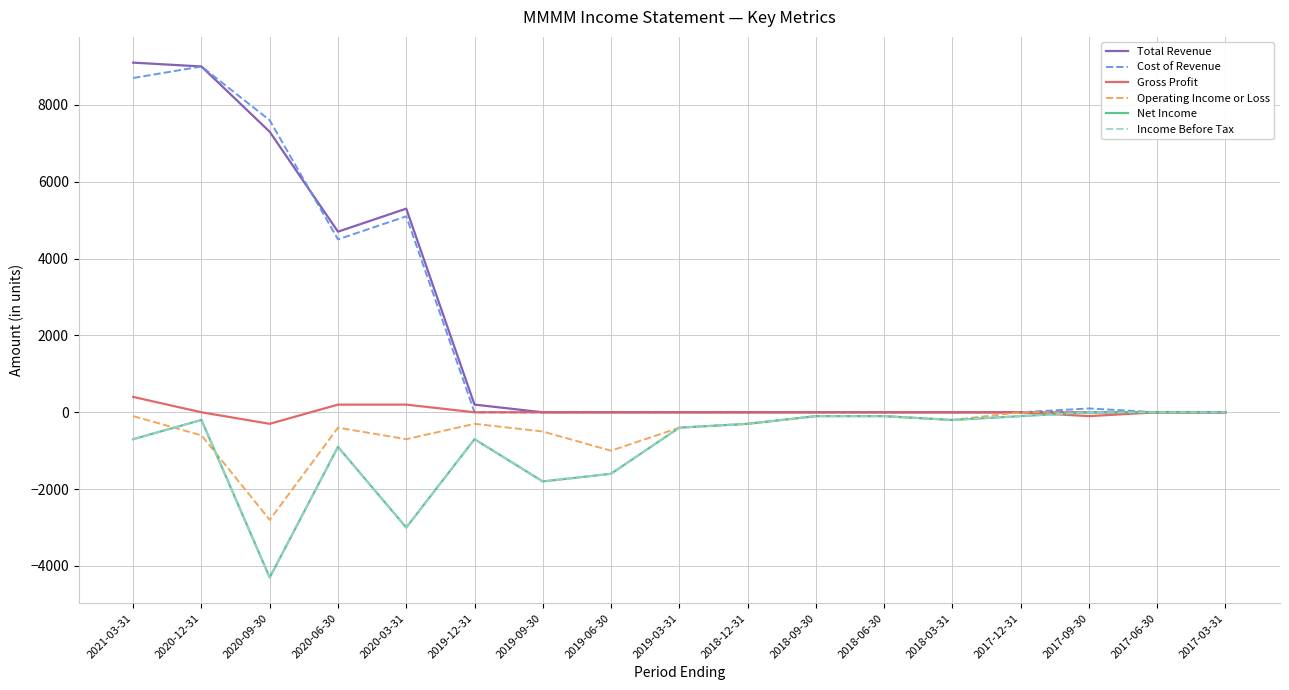

Is this an area chart (filled region under the line)?

No